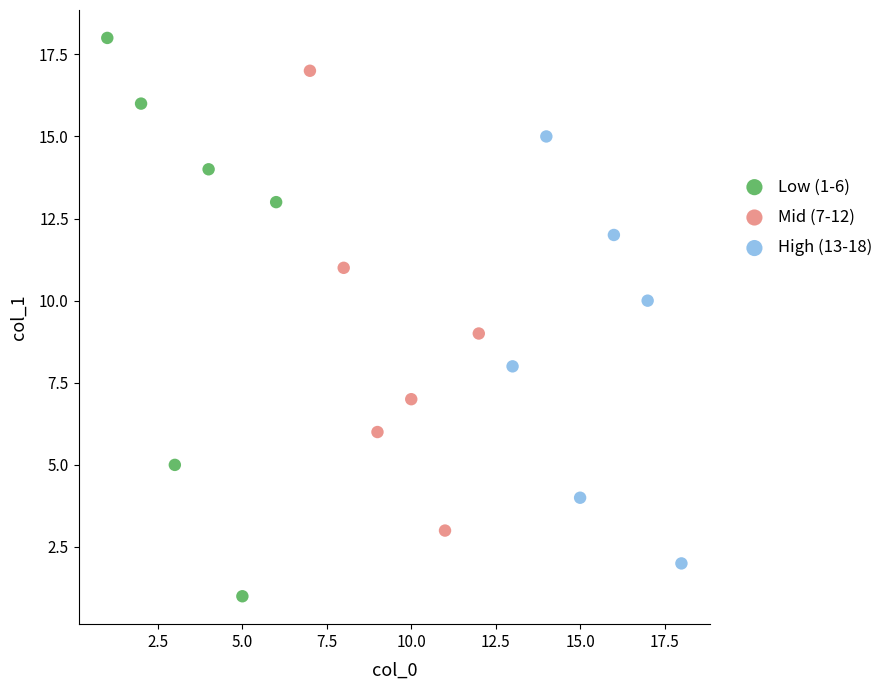

What are all the series names shown in the legend?

Low (1-6), Mid (7-12), High (13-18)